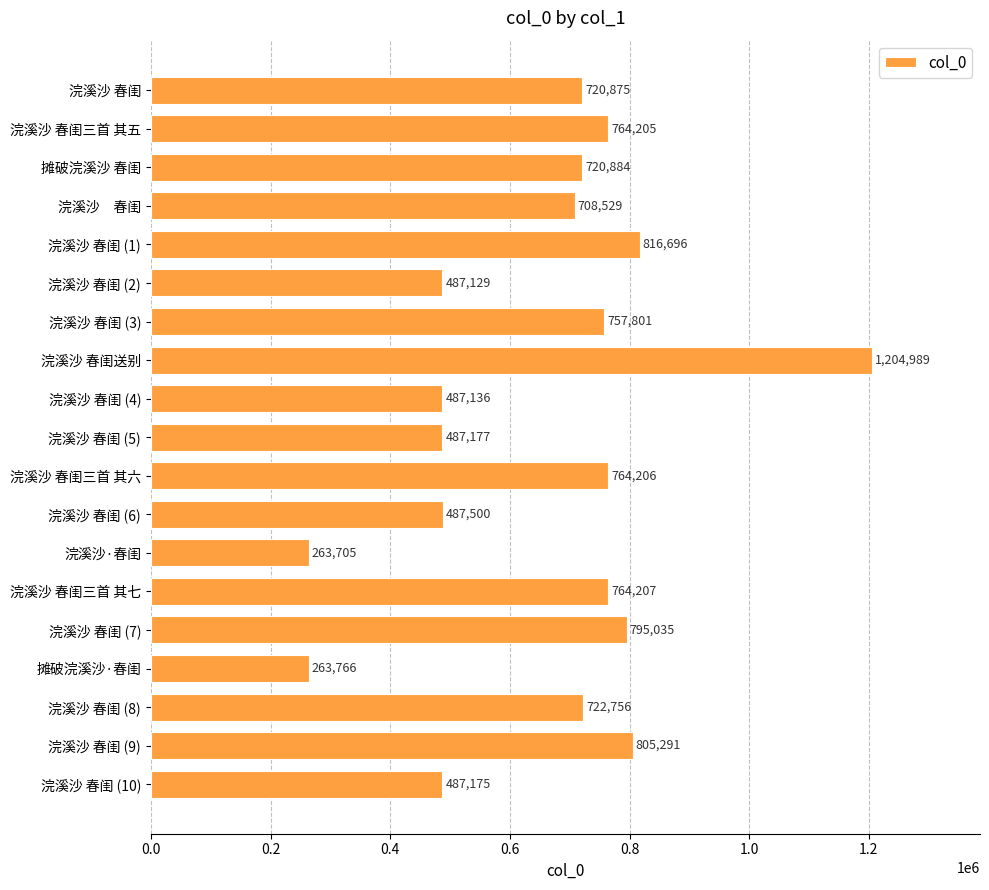

Is it true that the value at 浣溪沙 春闺 (4) is 487136?

True